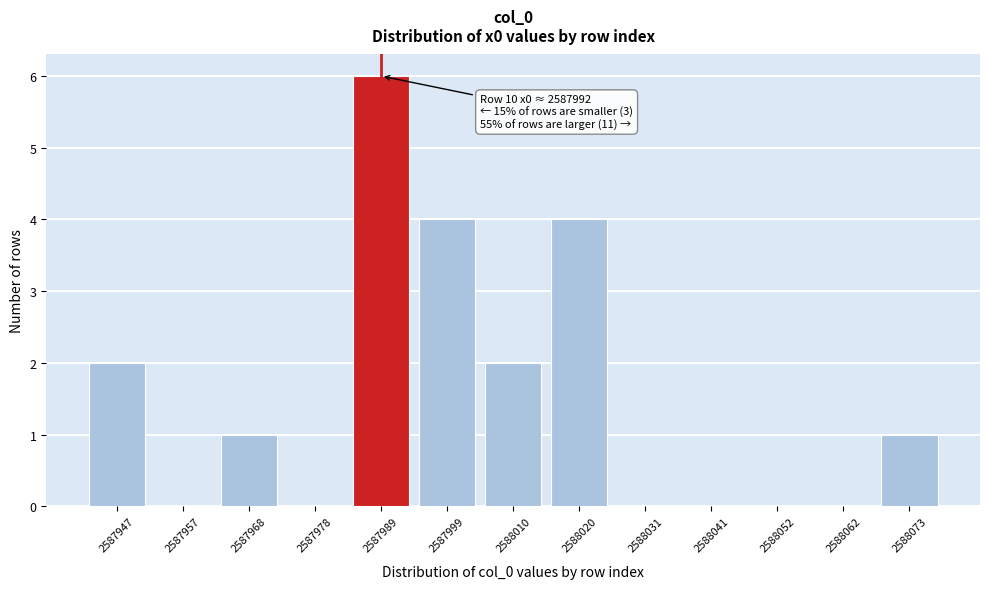

Reading left to right, what are all the values shown in this chart?

2587947=2	2587957=0	2587968=1	2587978=0	2587989=6	2587999=4	2588010=2	2588020=4	2588031=0	2588041=0	2588052=0	2588062=0	2588073=1